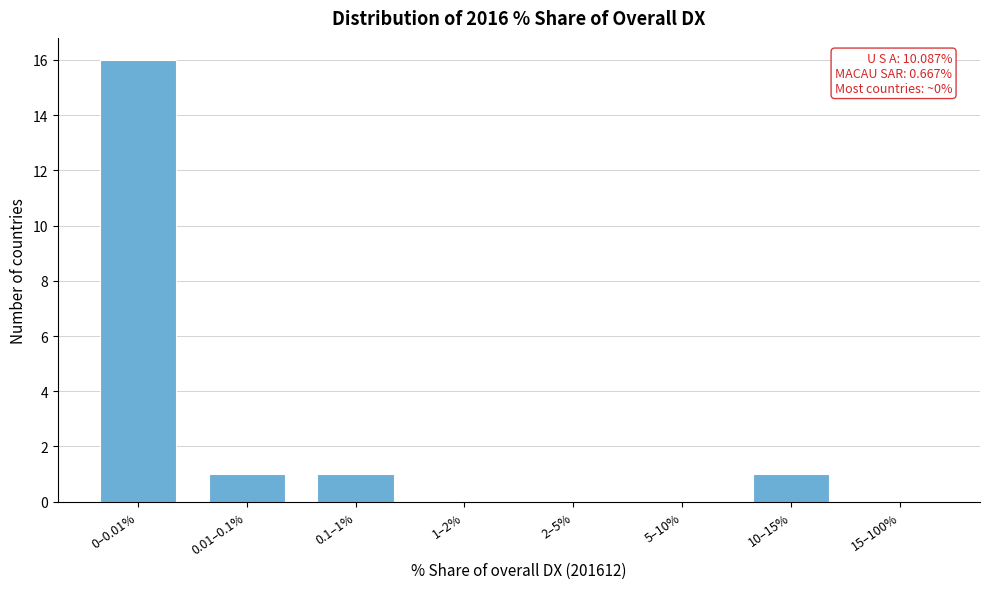

Reading left to right, transcribe all the data shown in this chart.

0–0.01%=16	0.01–0.1%=1	0.1–1%=1	1–2%=0	2–5%=0	5–10%=0	10–15%=1	15–100%=0